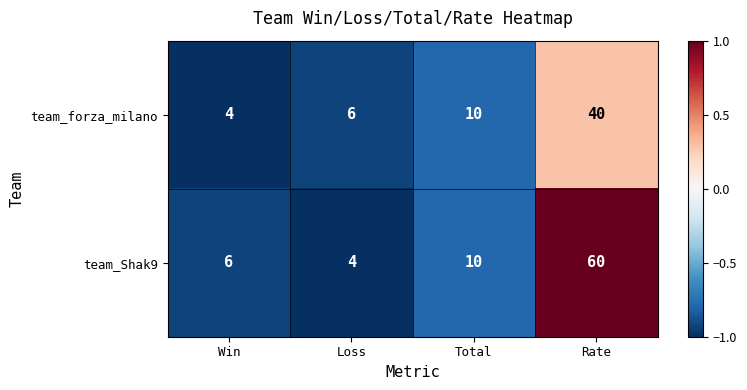

What is the total value across all series at Win?

10